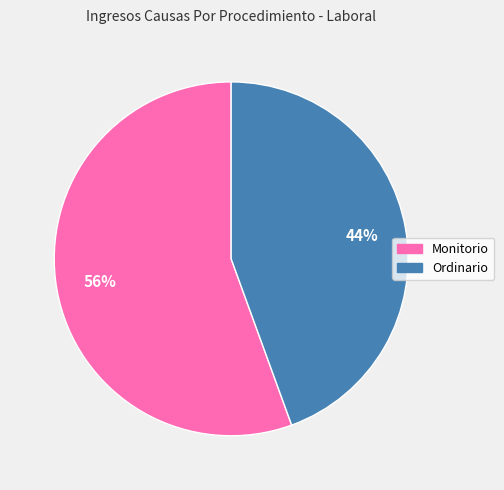

Count the number of slices in the pie.

2